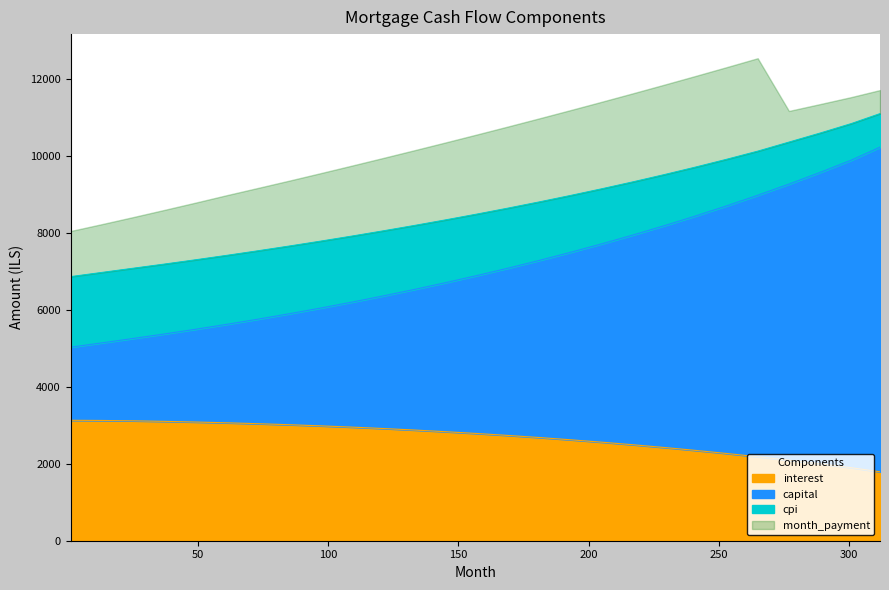

What is the difference between the maximum and second lowest values in the interest series?

1233.1